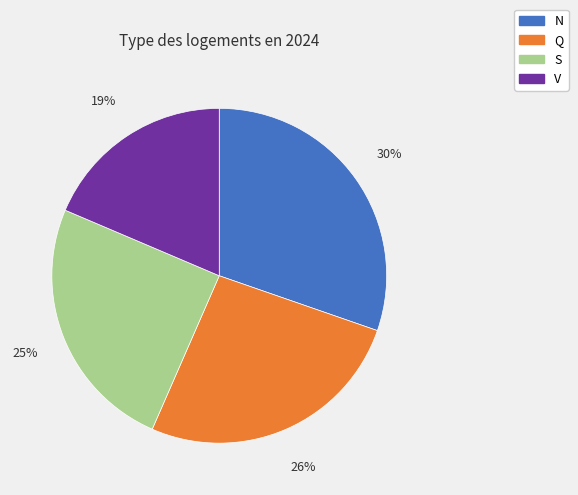

Is the sum of S and Q greater than half?

Yes